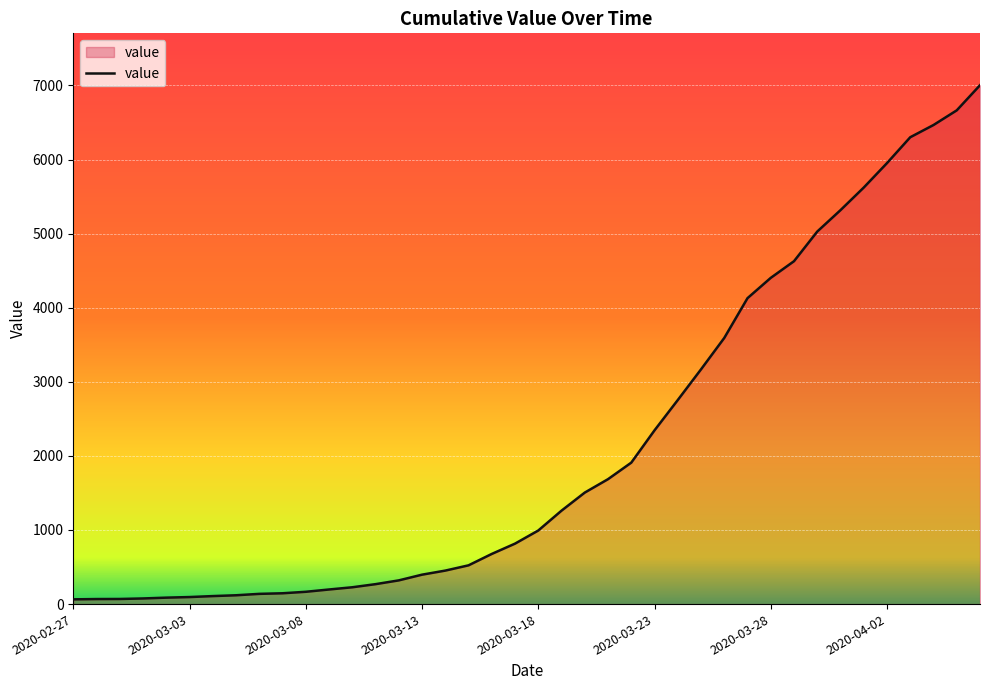

What is the maximum value shown in the chart?

7003